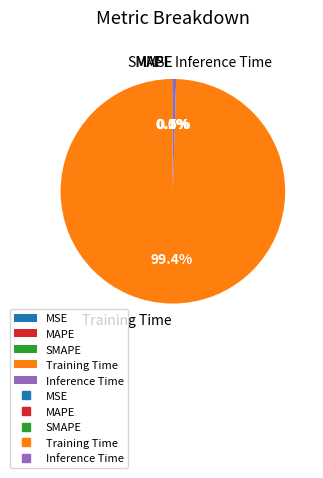

Is it true that Training Time is 89% of the pie?

False